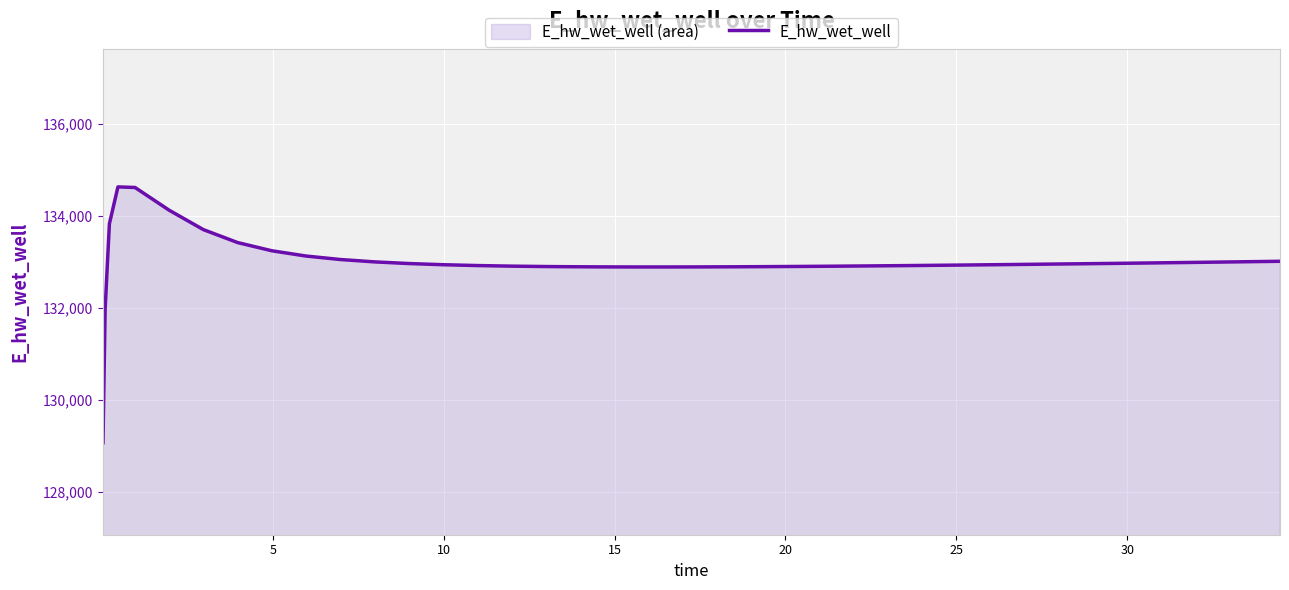

What is the minimum value shown in the chart?

129070.3